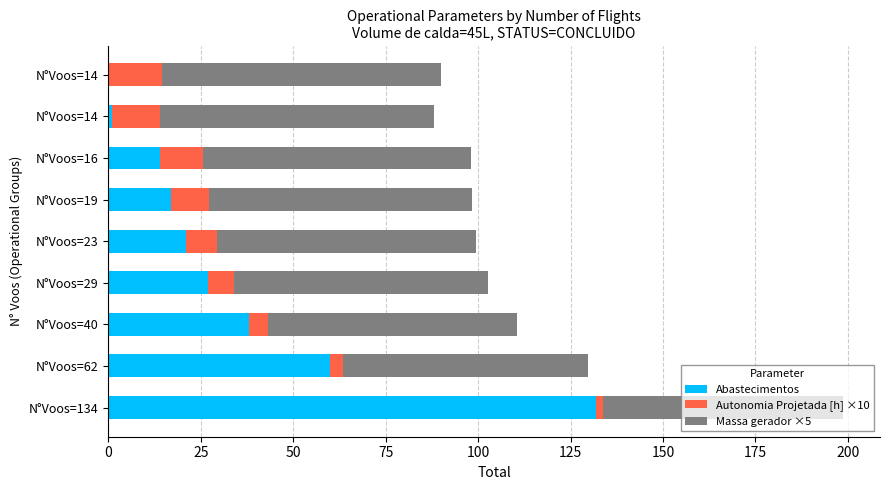

Rank the series by their maximum value, from highest to lowest.

Abastecimentos, Massa gerador ×5, Autonomia Projetada [h] ×10